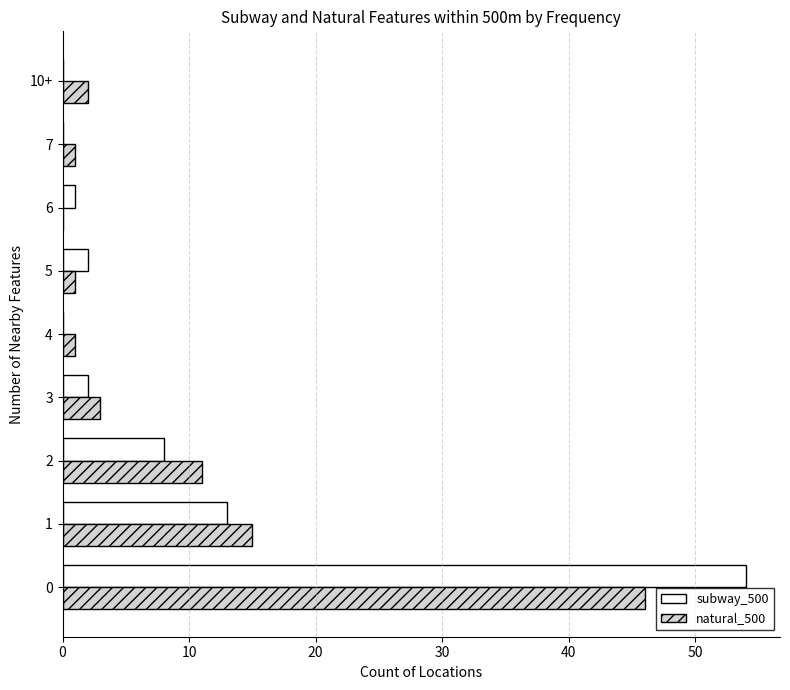

The subway_500 series shows 82 at 0. True or false?

False